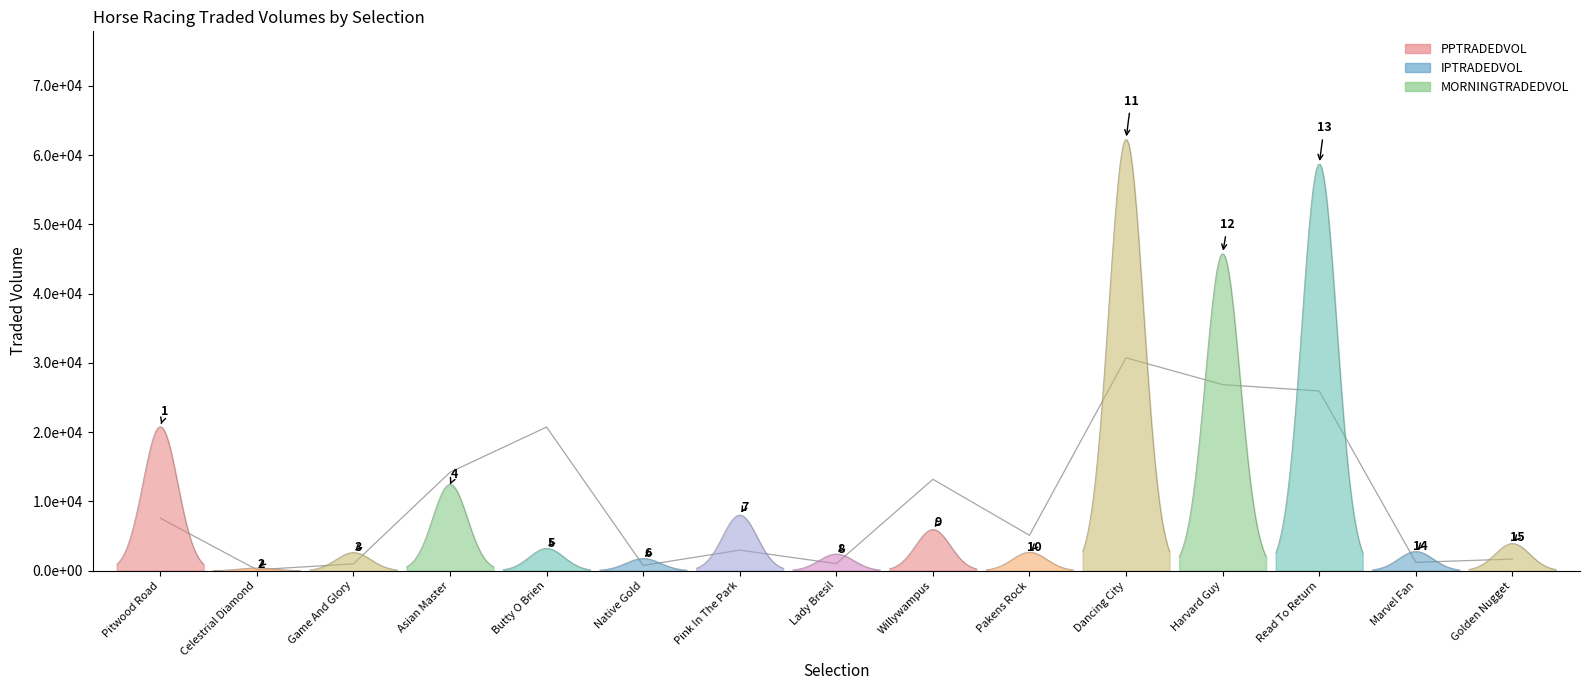

Where is IPTRADEDVOL nearest to the value 34682?

Asian Master